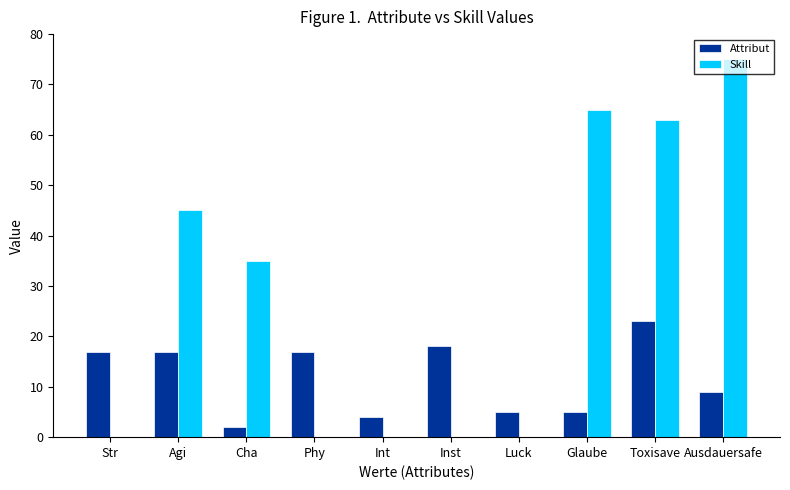

Which series has the widest spread of values?

Skill